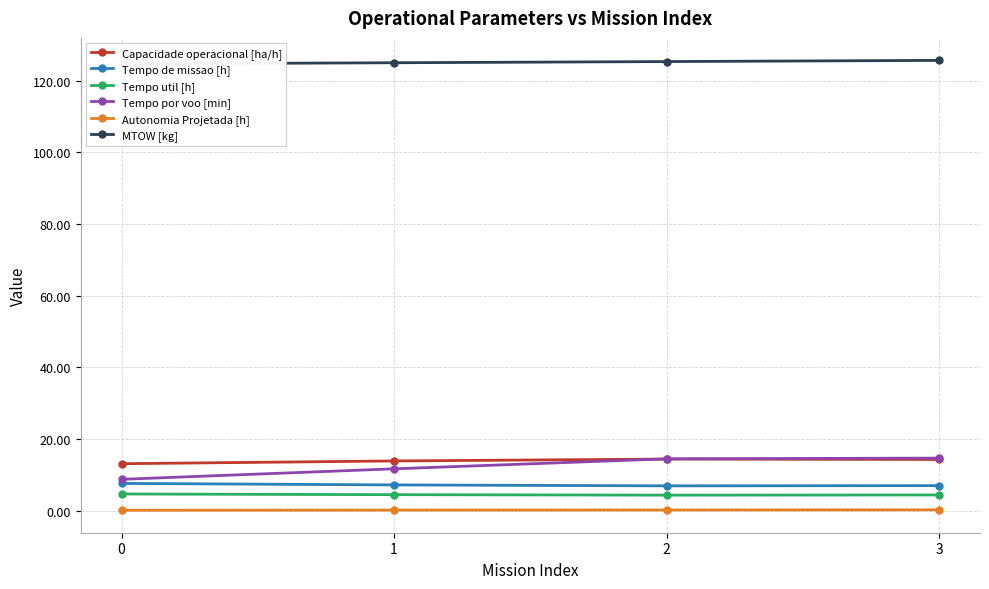

What is the total value across all series at 0?

158.9